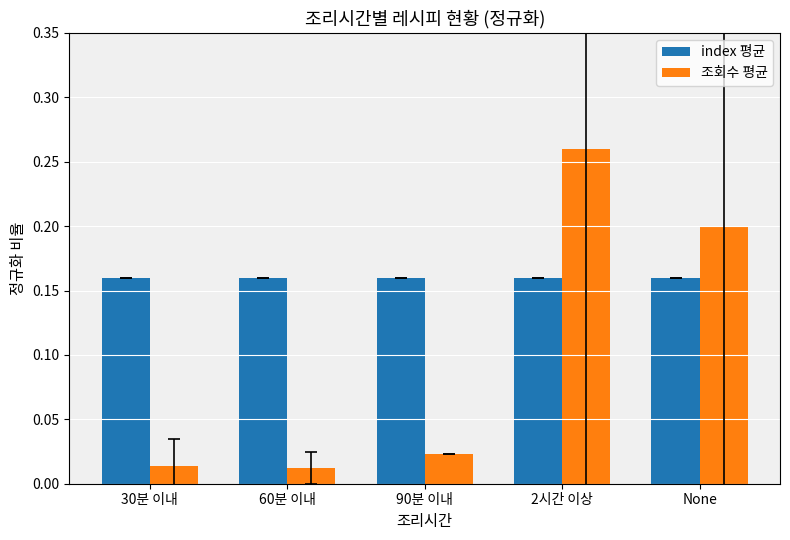

Which series has the widest spread of values?

조회수 평균